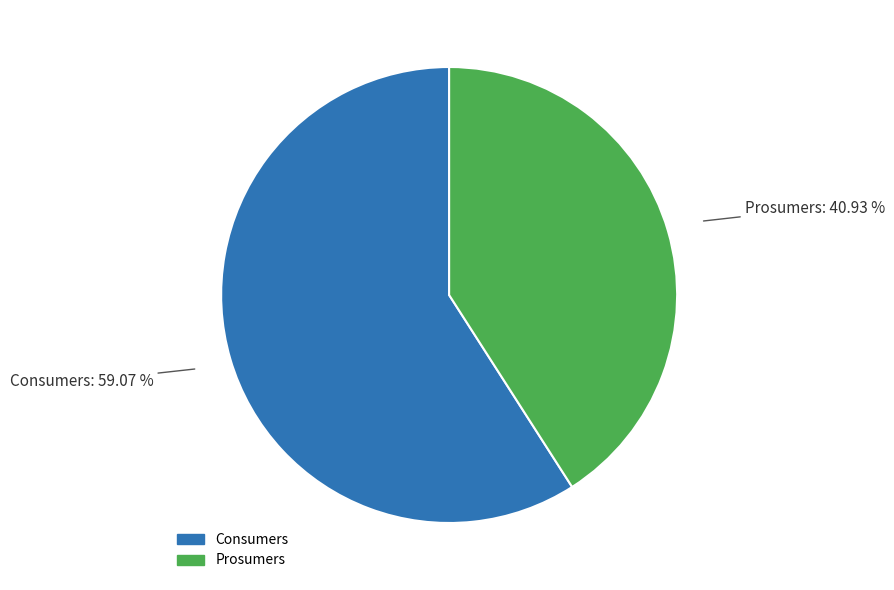

Count the number of slices in the pie.

2